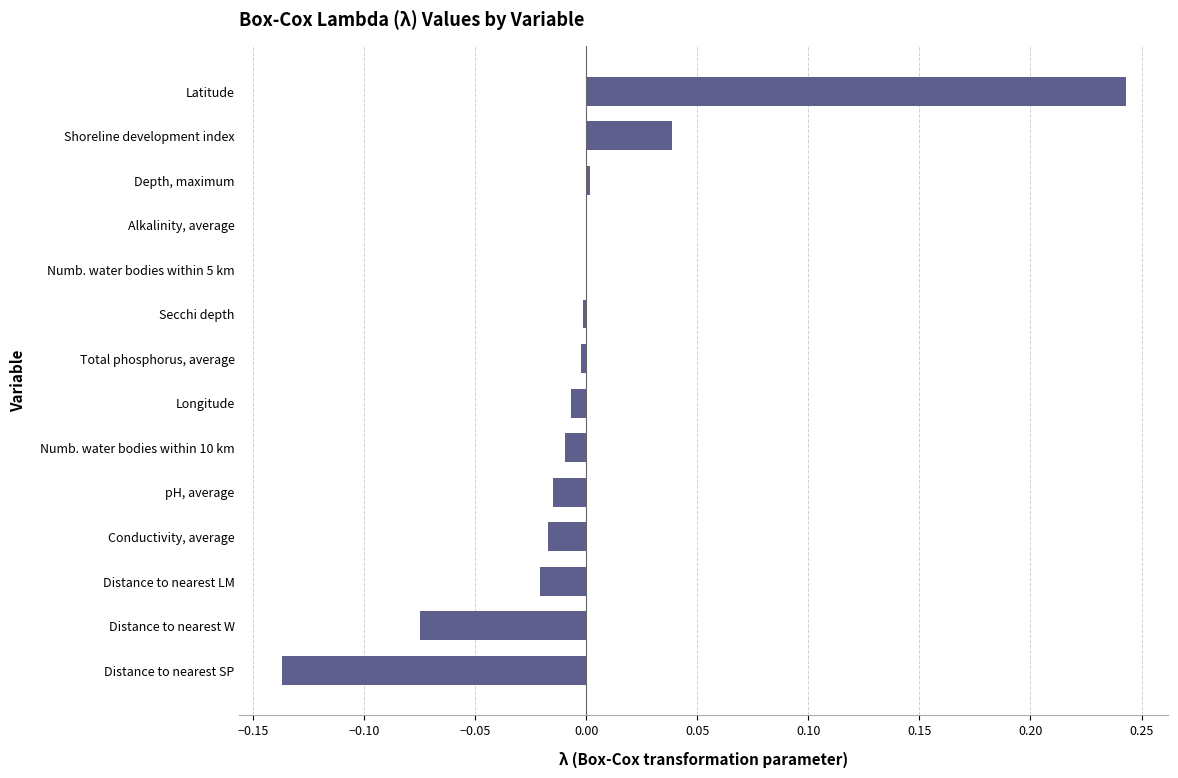

Which label corresponds to the largest value in the chart?

Latitude